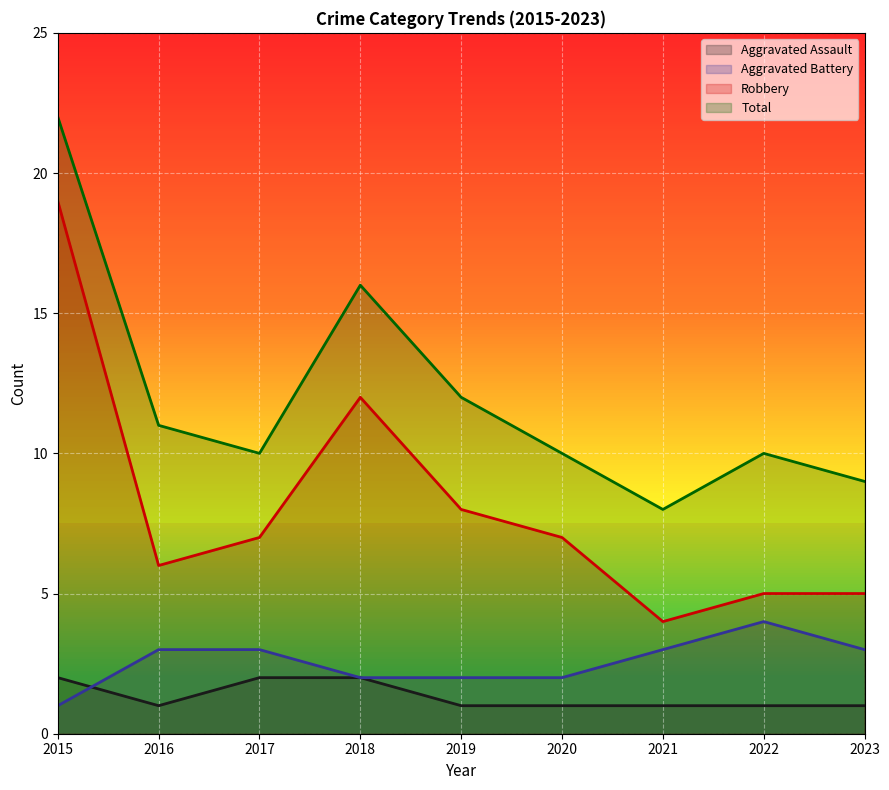

Which has a higher value, 2017 or 2015?

2017